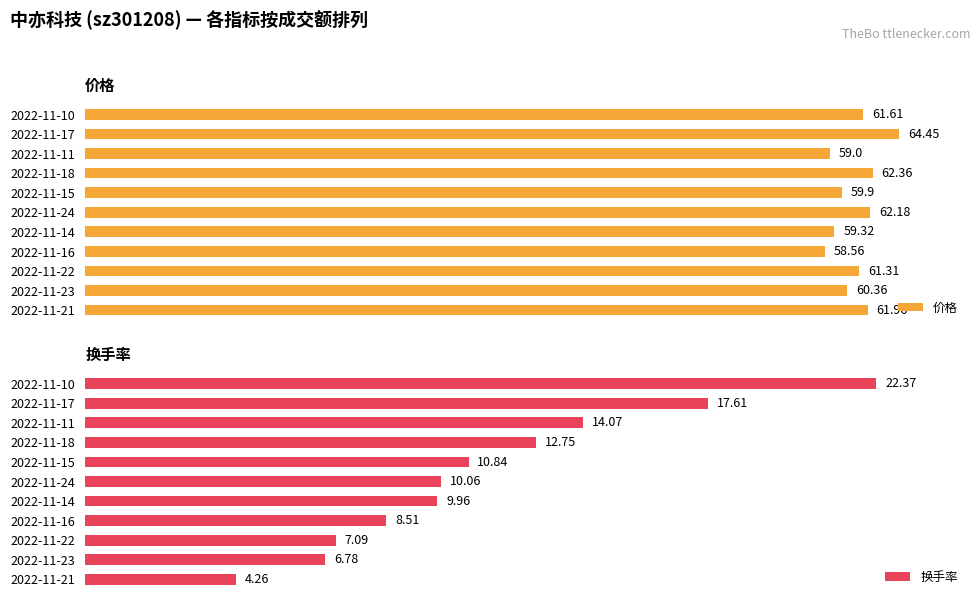

List the labels in order of 价格 value, smallest first.

2022-11-16, 2022-11-11, 2022-11-14, 2022-11-15, 2022-11-23, 2022-11-22, 2022-11-10, 2022-11-21, 2022-11-24, 2022-11-18, 2022-11-17